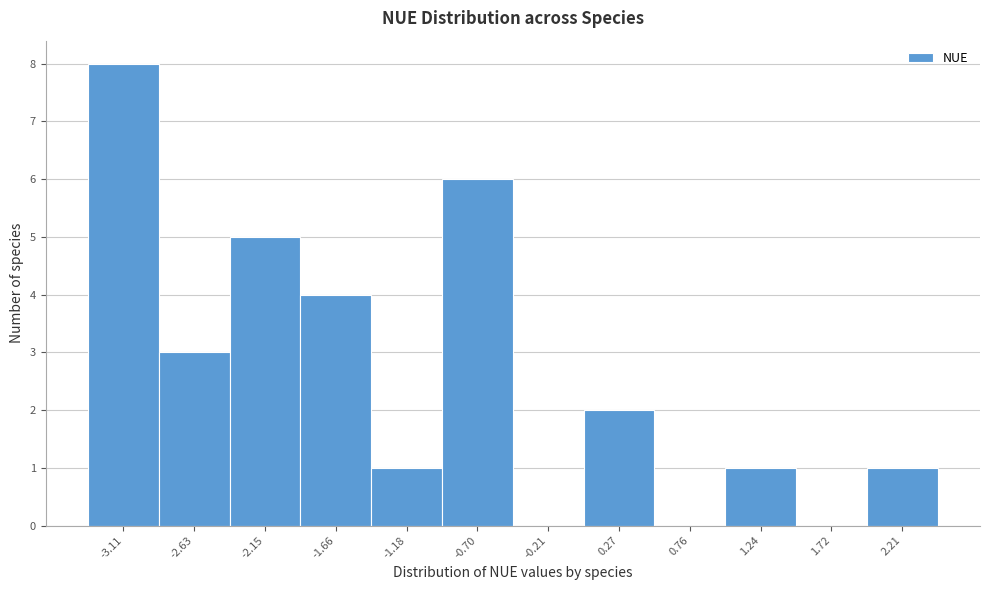

Over which range of the x-axis is the bar tallest?

-3.35 to -2.85